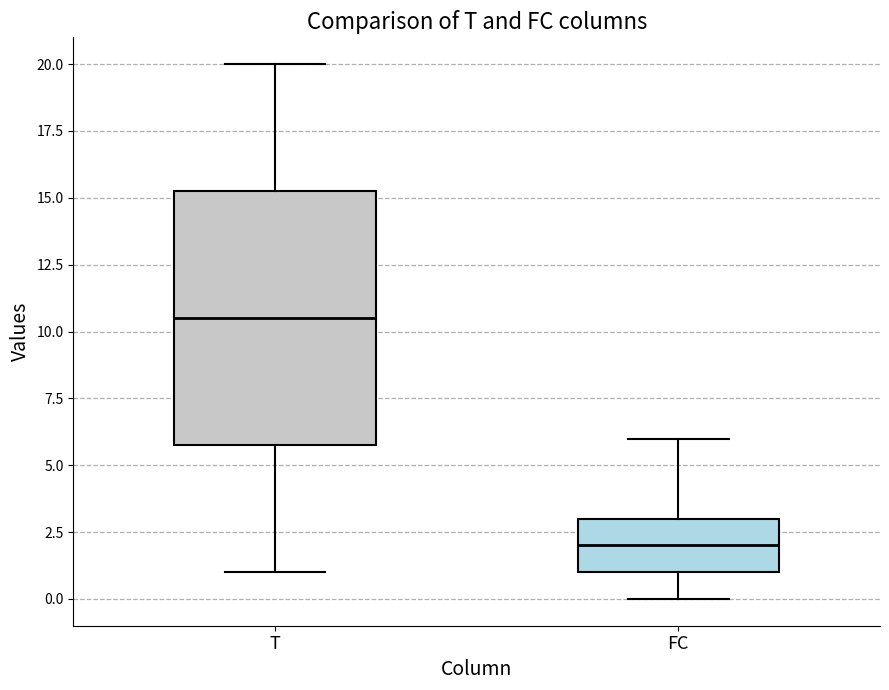

Reading left to right, transcribe this box plot: for each box, give where its median line is, the range the box spans, and where its two whiskers end, as read against the y-axis. The values are not printed on the chart, so give them approximately, as read against the axis.

T: median 10.5, box 6.0 to 15.5, whiskers 1.0 to 20.0
FC: median 2.0, box 1.0 to 3.0, whiskers 0.0 to 6.0